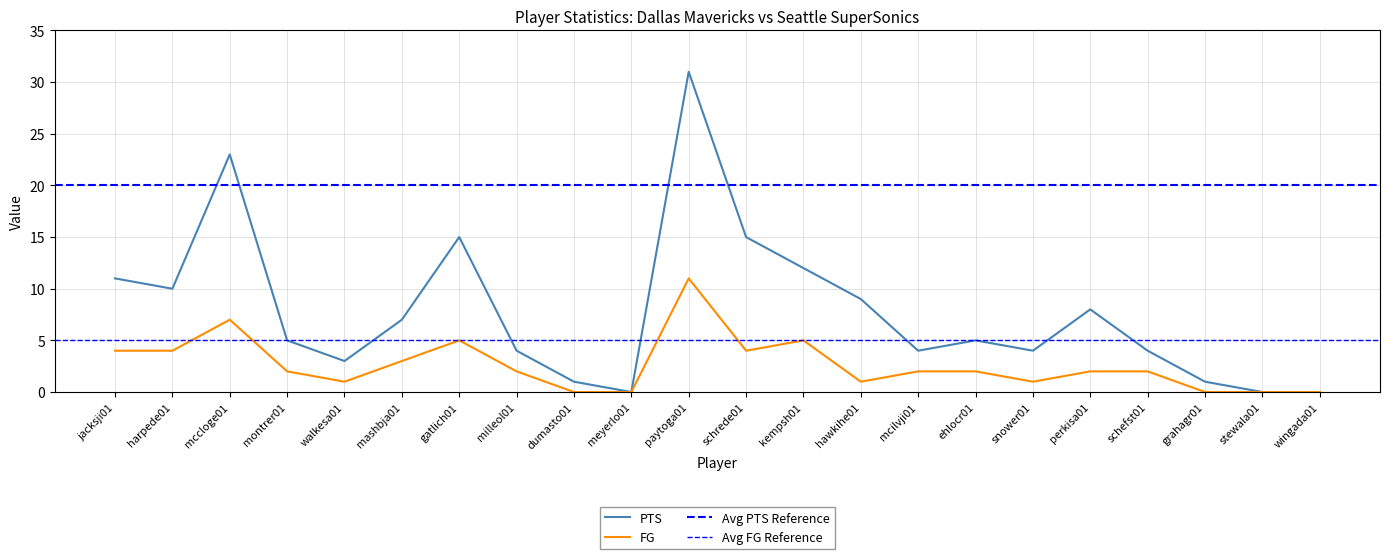

How many interior local valleys does the FG series have?

4